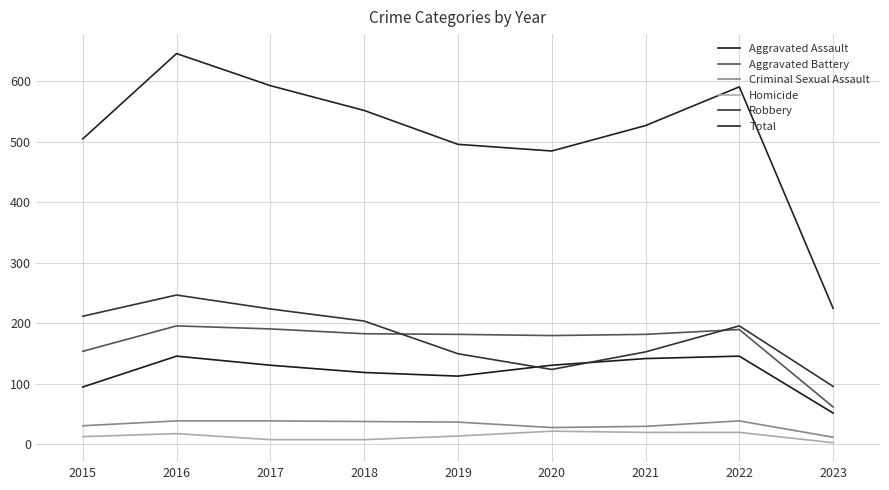

Does the chart display data point markers on the line(s)?

No